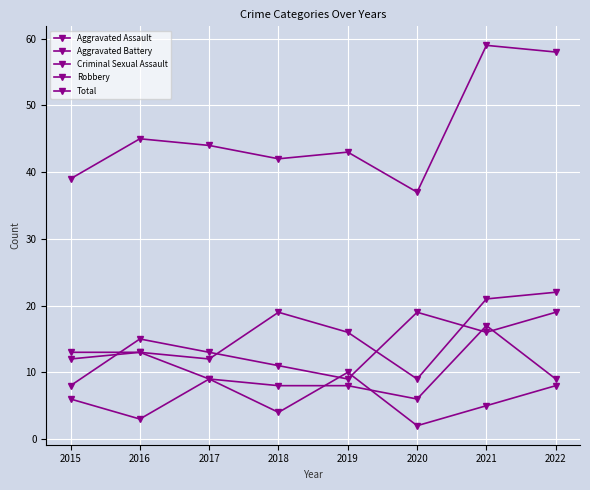

What is the value of the Criminal Sexual Assault point at the 5th from the left?

10